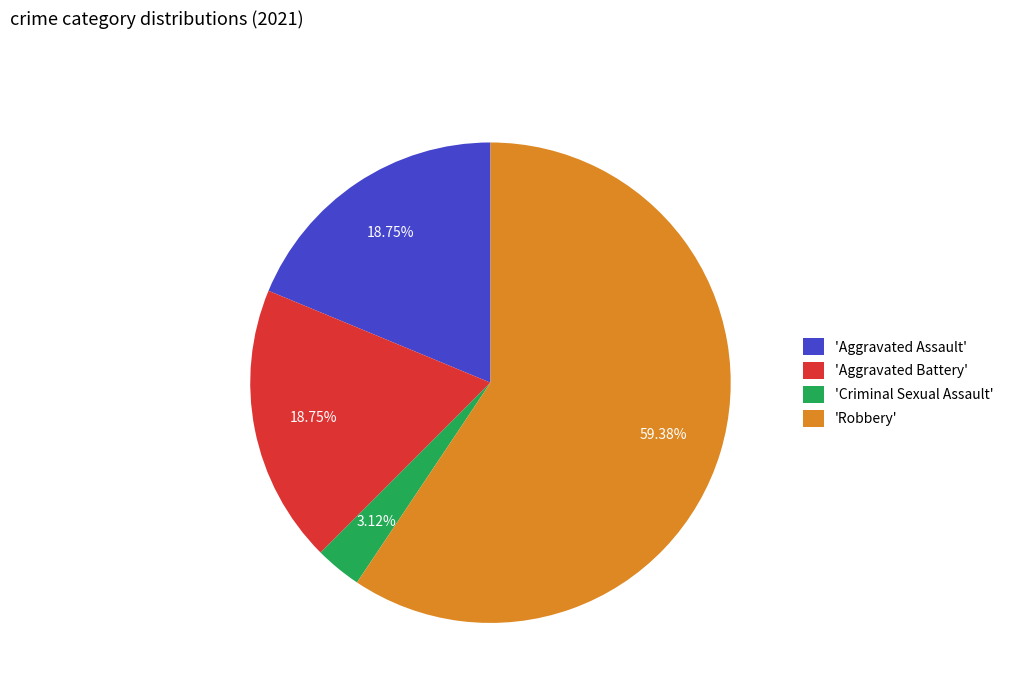

Do 'Criminal Sexual Assault' and 'Aggravated Battery' together represent more than half of the pie?

No